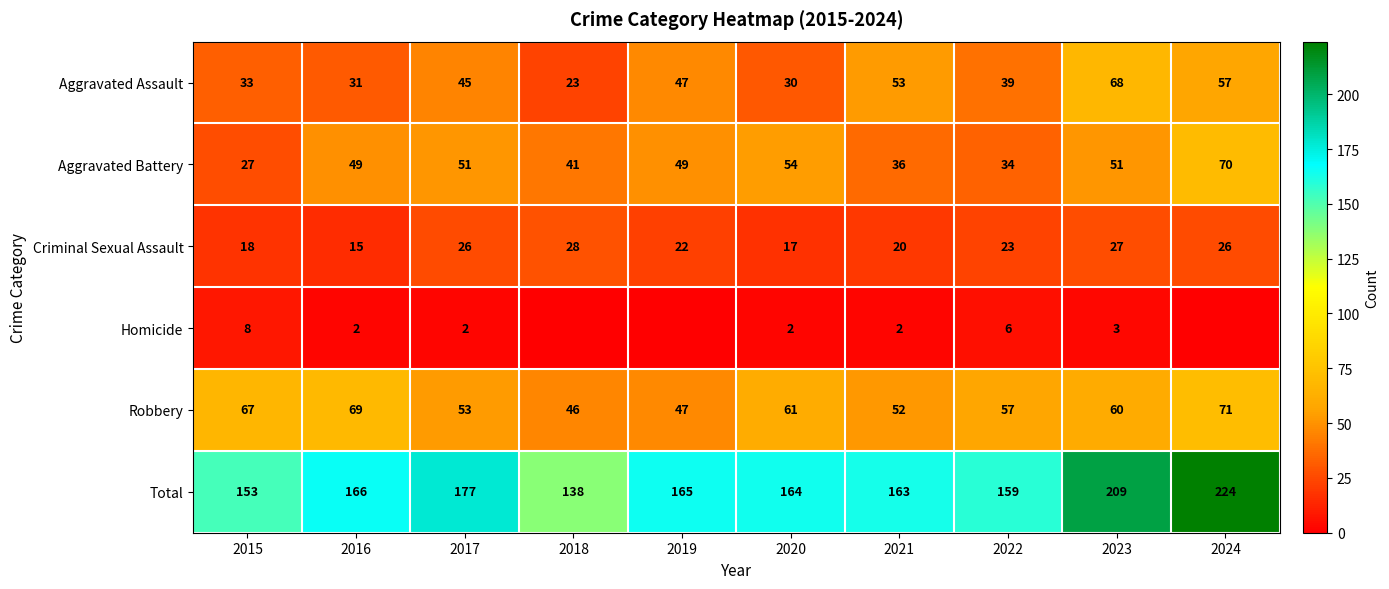

Where does the Criminal Sexual Assault series first go above 23?

2017